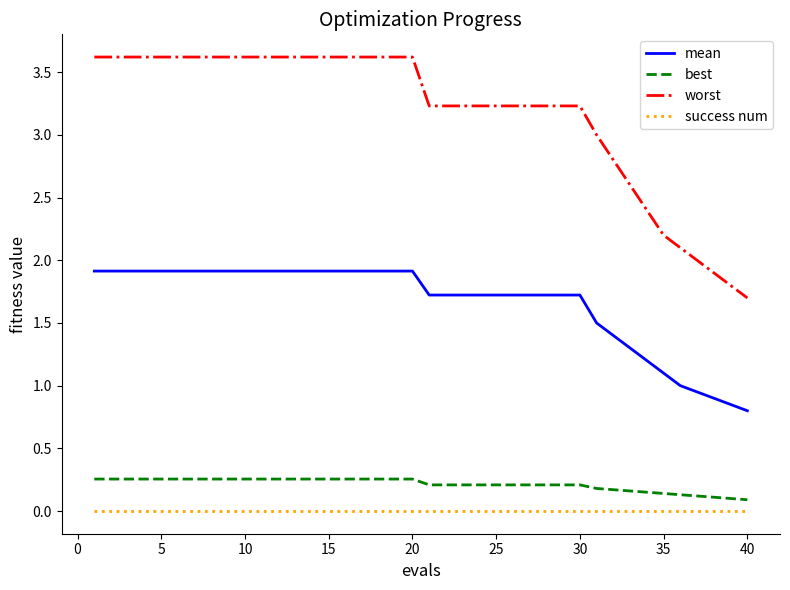

Rank the series by their maximum value, from highest to lowest.

worst, mean, best, success num